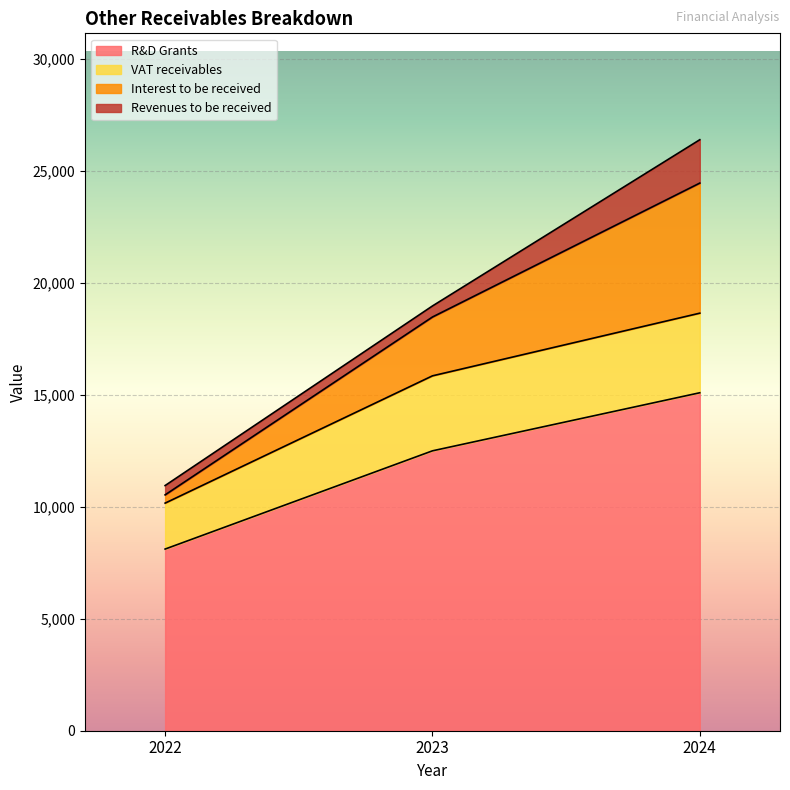

List the labels in order of R&D Grants value, smallest first.

2022, 2023, 2024